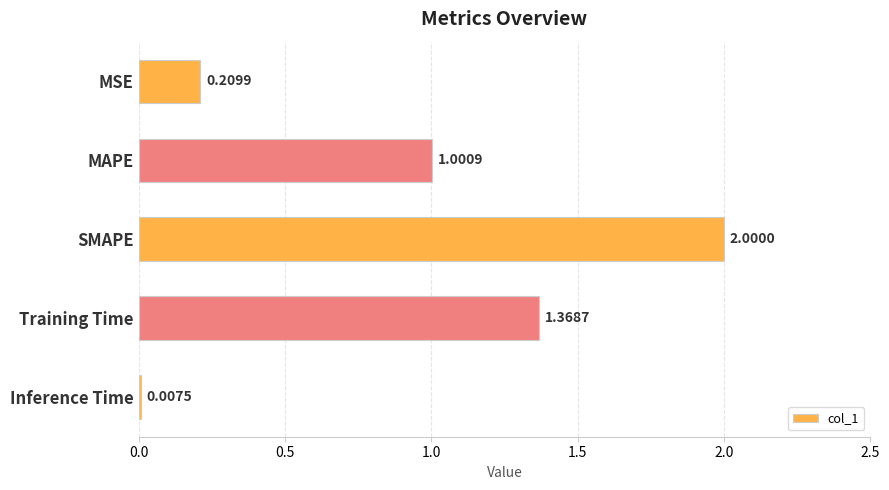

What is the sum of all values?

4.6